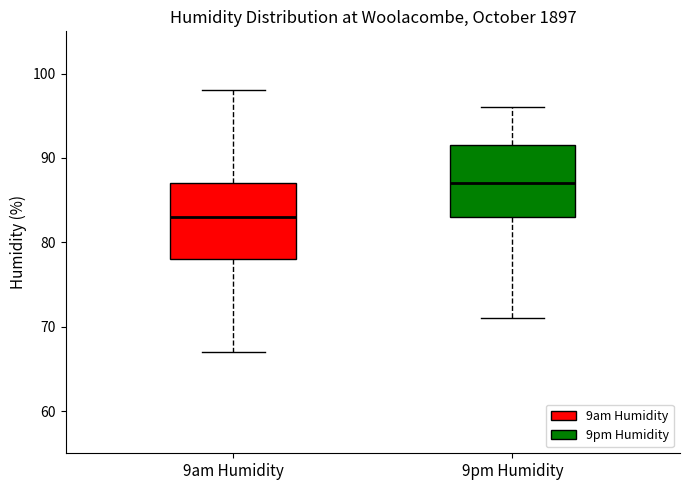

Reading left to right, transcribe this box plot: for each box, give where its median line is, the range the box spans, and where its two whiskers end, as read against the y-axis. The values are not printed on the chart, so give them approximately, as read against the axis.

9am Humidity: median 83, box 78 to 87, whiskers 67 to 98
9pm Humidity: median 87, box 83 to 92, whiskers 71 to 96